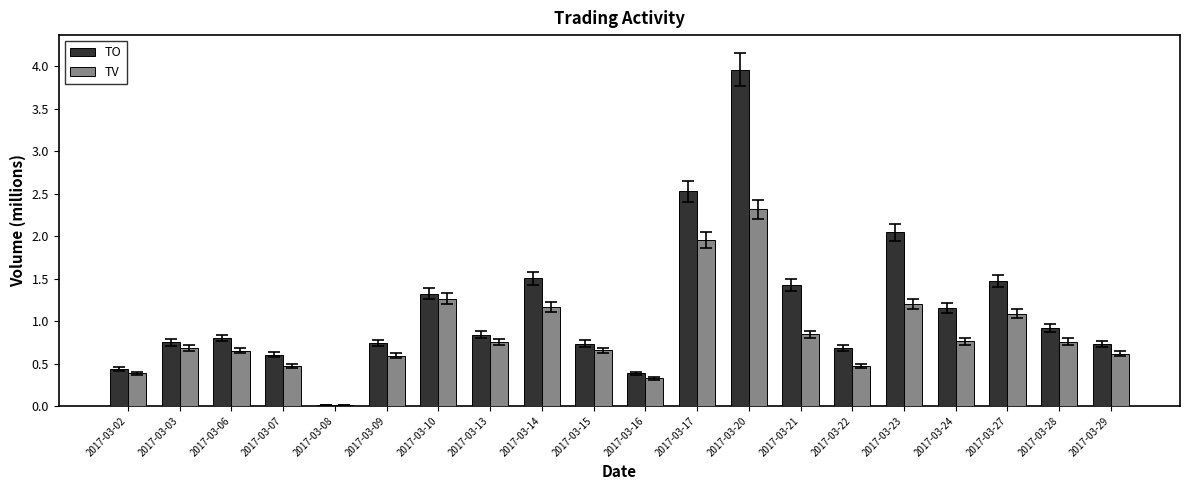

What is the sum of all TV values?

17.0